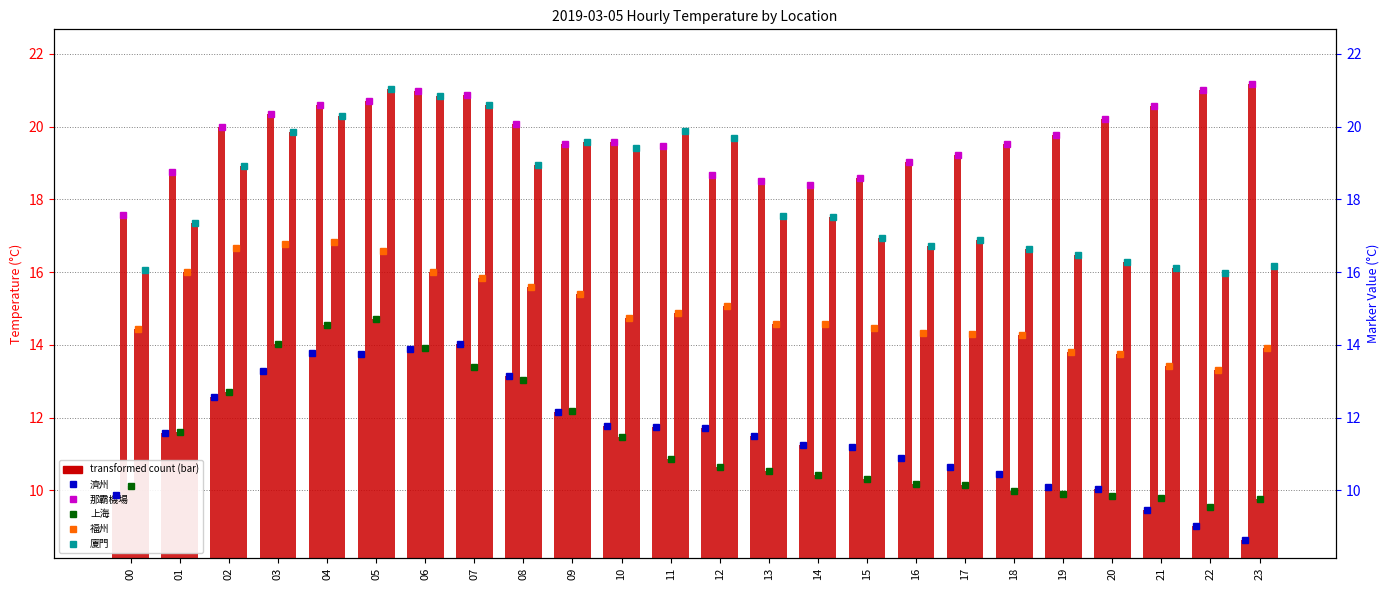

List the labels in order of 那霸機場 value, largest first.

23, 22, 06, 07, 05, 04, 21, 03, 20, 08, 02, 19, 10, 18, 09, 11, 17, 16, 01, 12, 15, 13, 14, 00